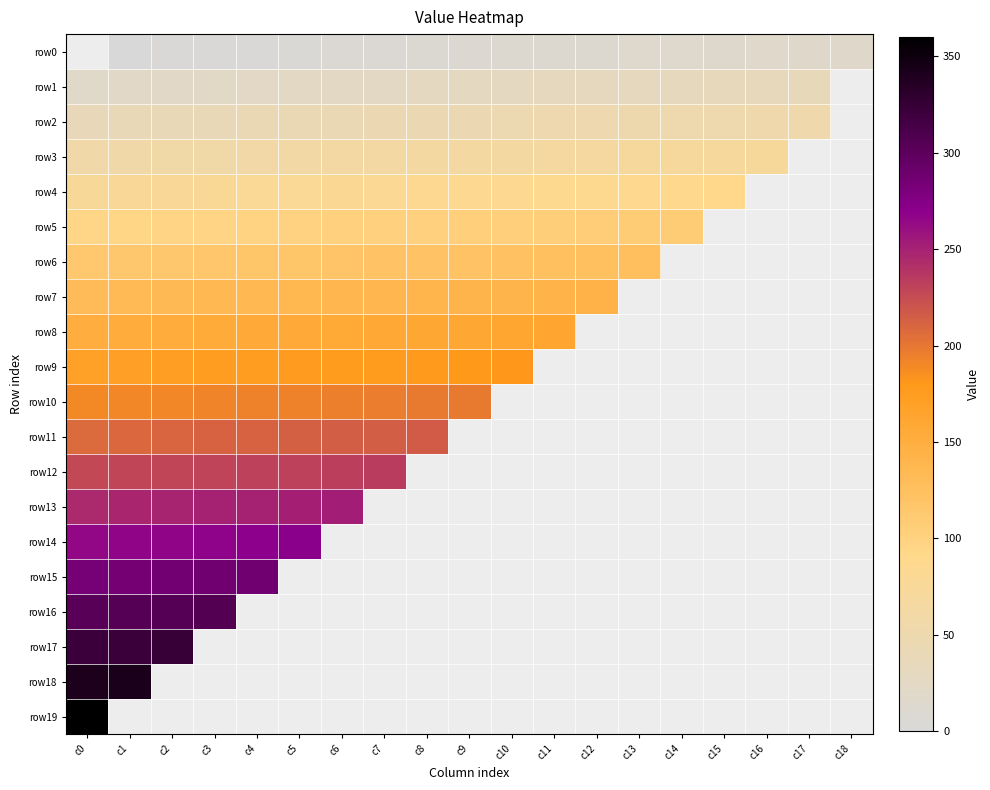

What is the maximum value for row8?

162.0